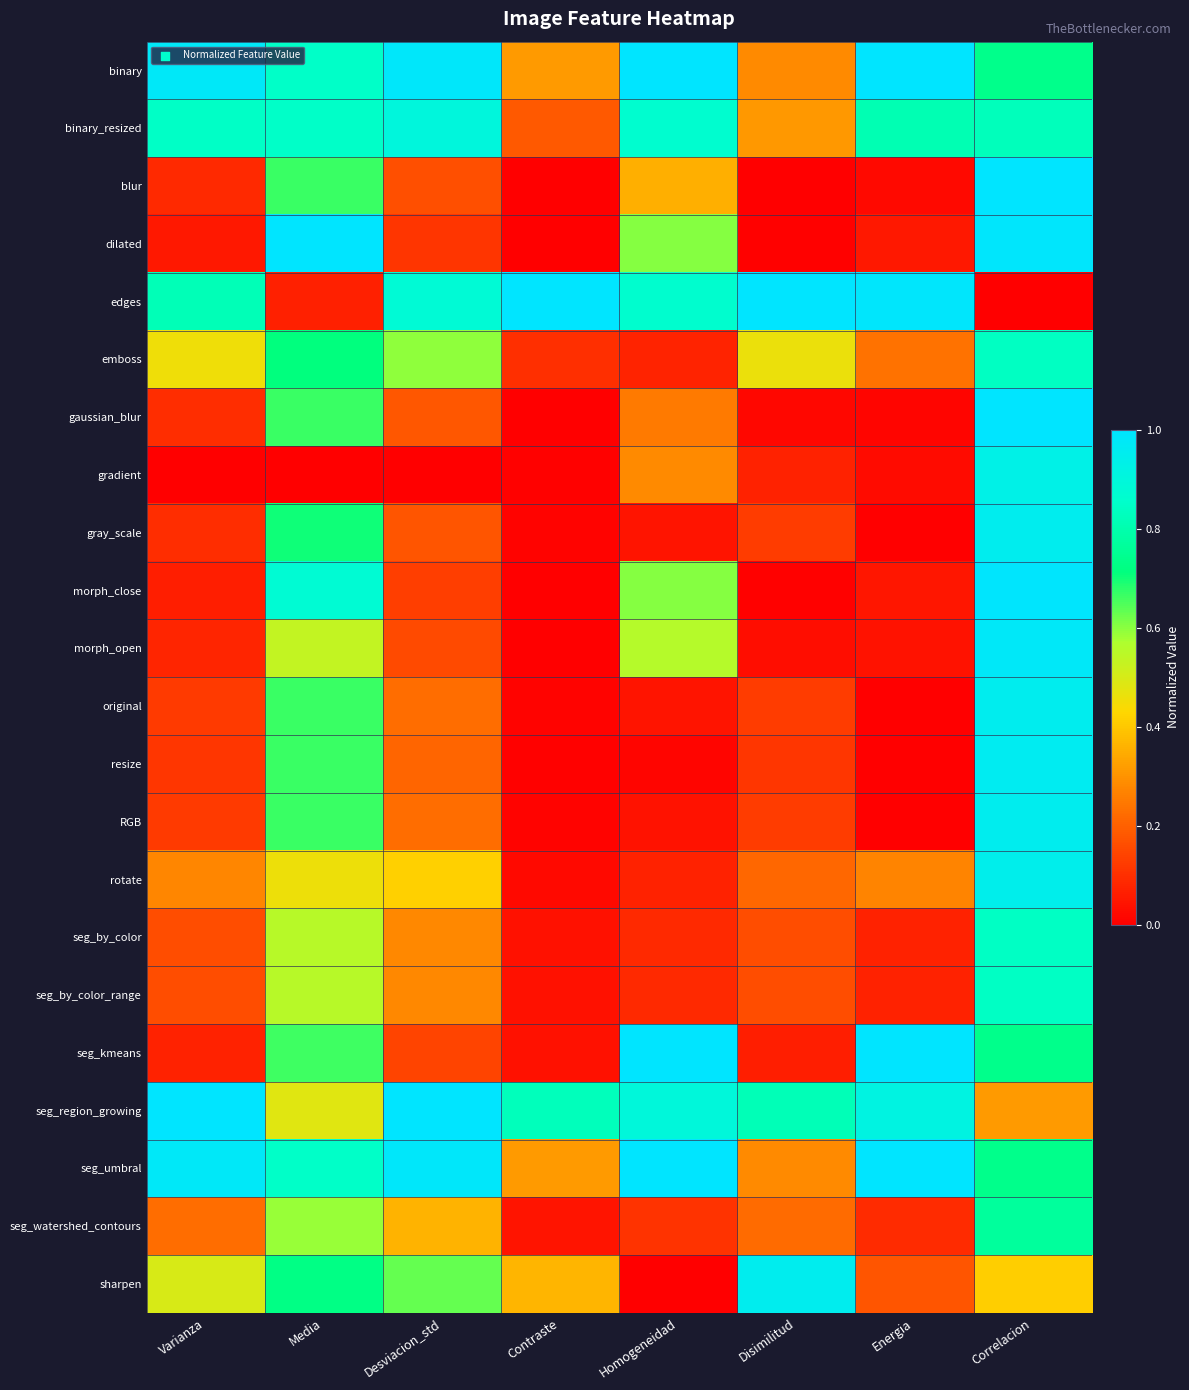

Between Desviacion_std and Disimilitud, which is larger?

Desviacion_std